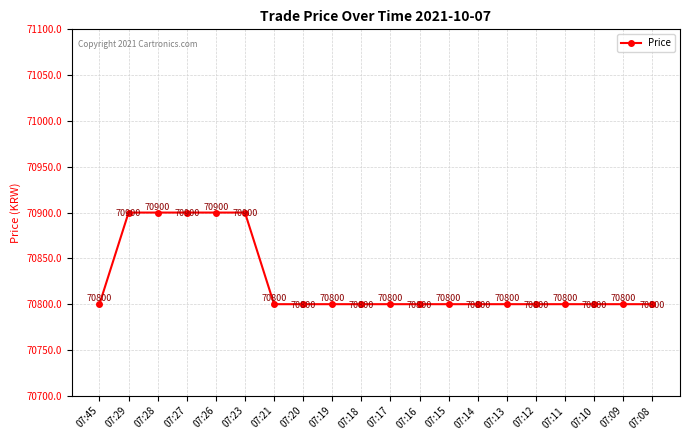

What is the difference between the maximum and second lowest values?

100